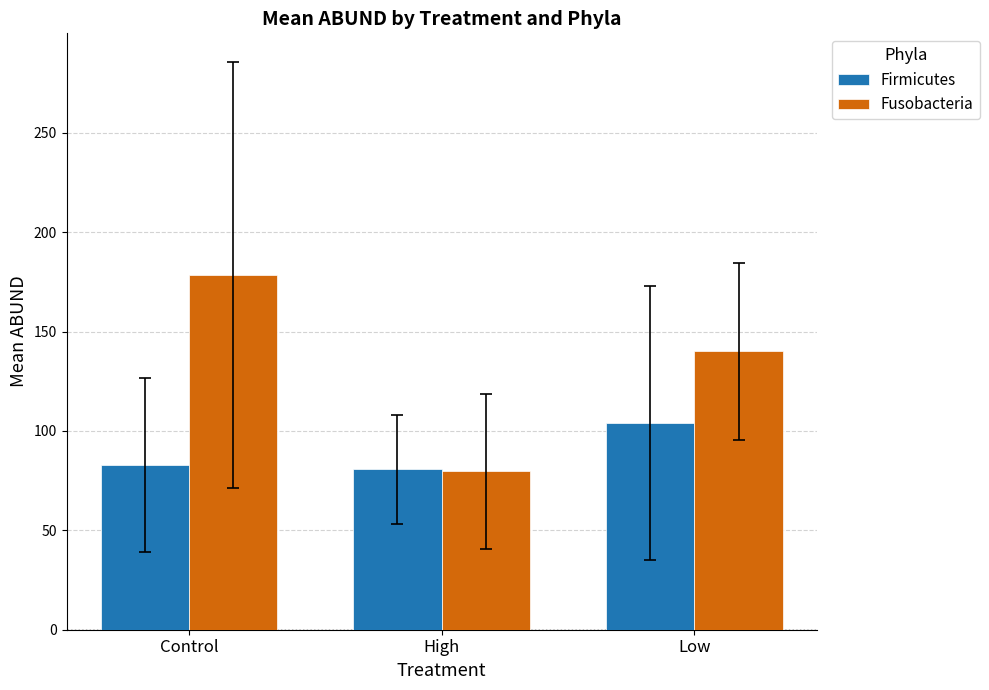

Are the bars grouped side by side (vs. stacked)?

Yes